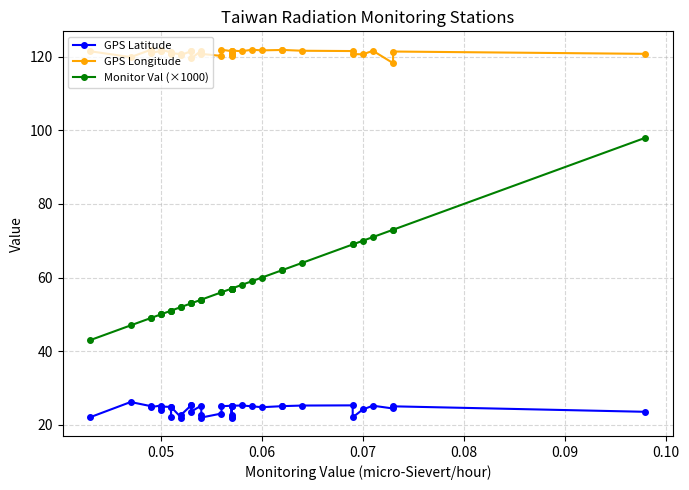

True or false: Monitor Val (×1000) and GPS Longitude intersect in this chart.

False